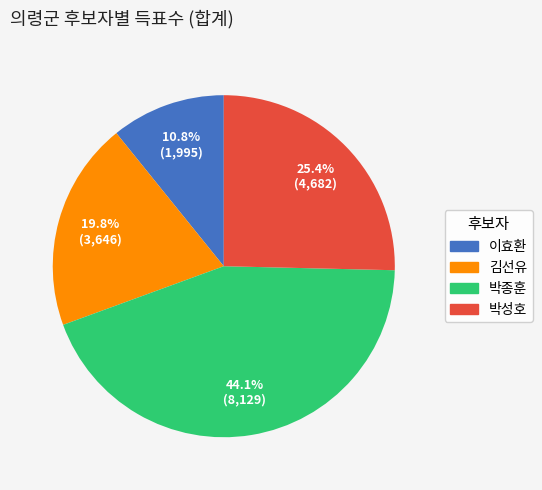

Which has a higher value, 이효환 or 박성호?

박성호